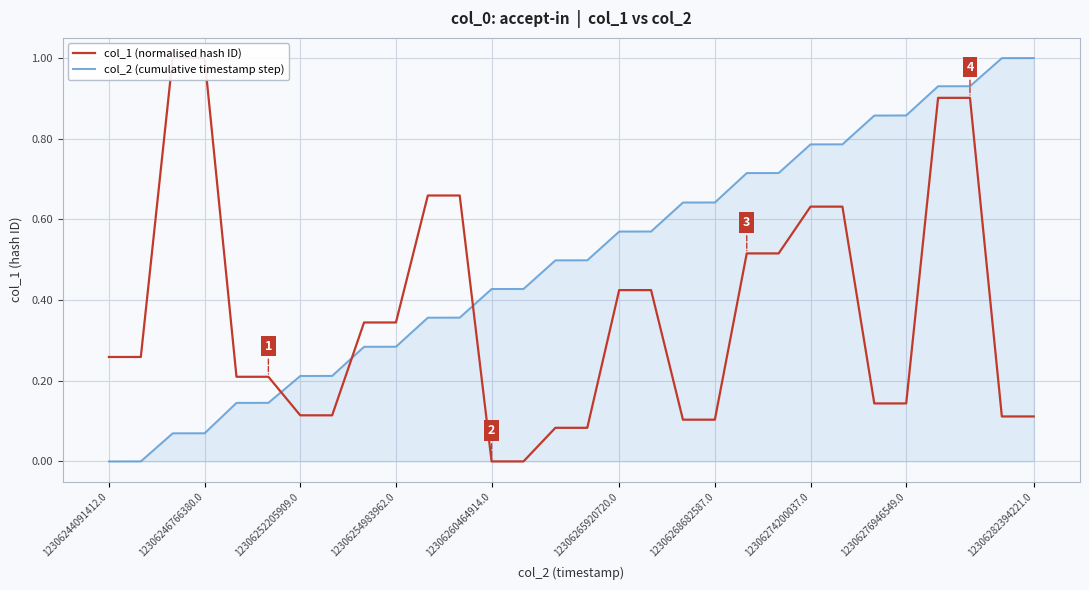

What are all the series names shown in the legend?

col_1 (normalised hash ID), col_2 (cumulative timestamp step)